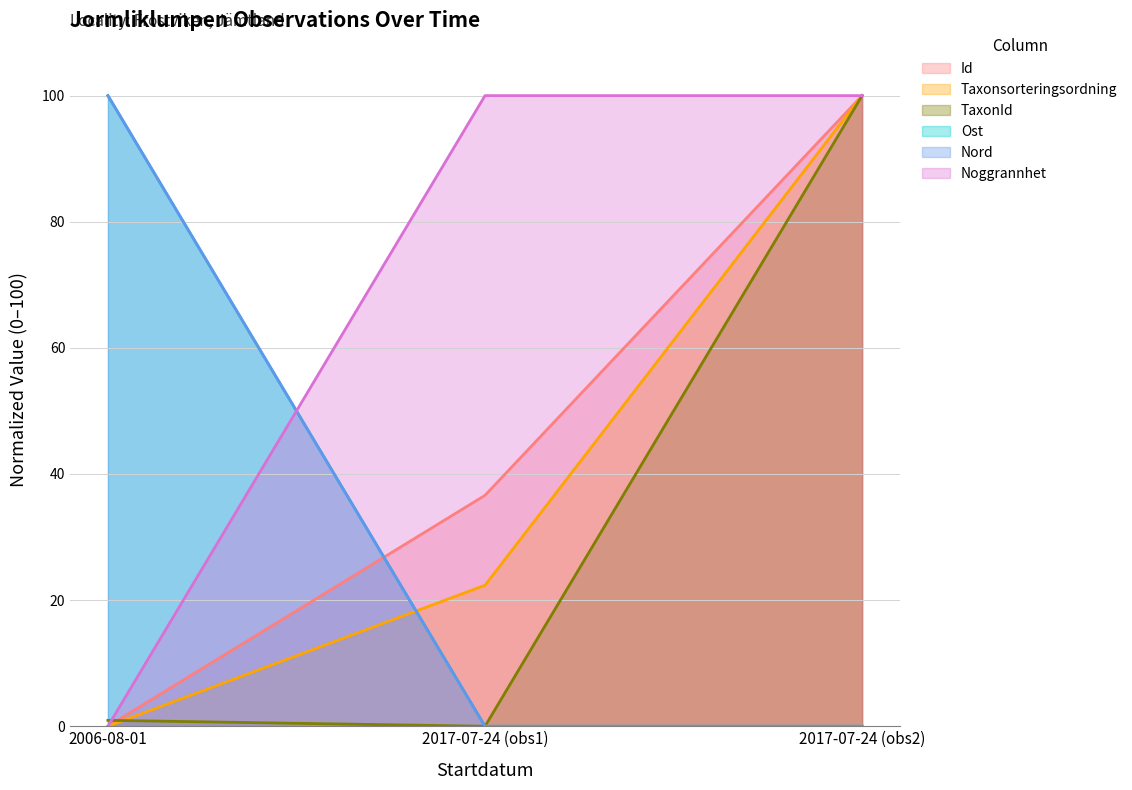

Rank the series by their maximum value, from lowest to highest.

Id, Taxonsorteringsordning, TaxonId, Ost, Nord, Noggrannhet